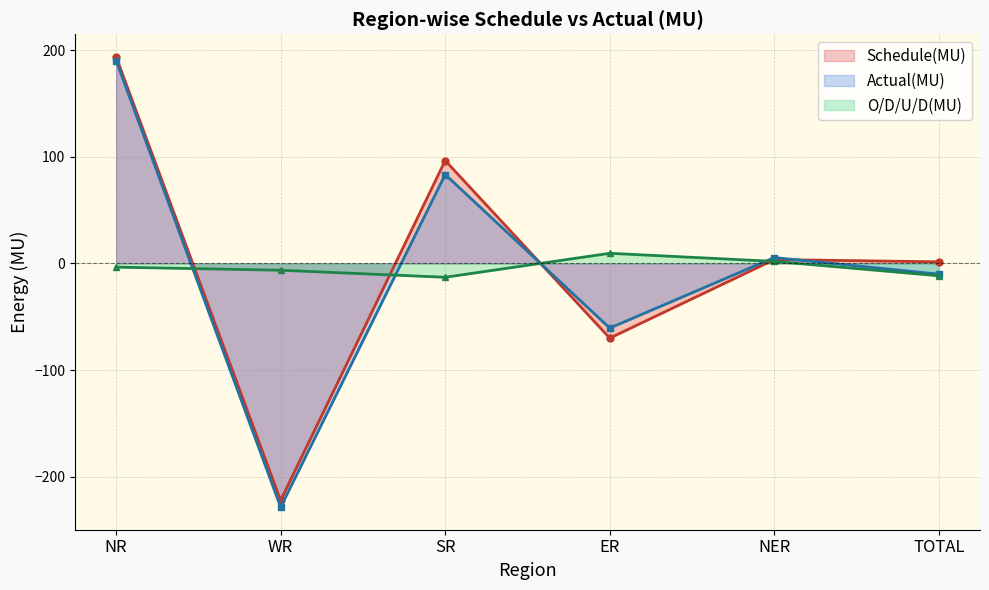

At which category is the sum across all series the highest?

NR